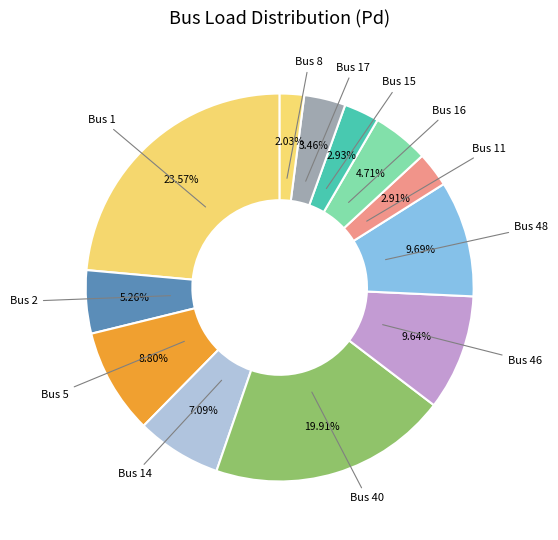

How many slices are in this pie chart?

12